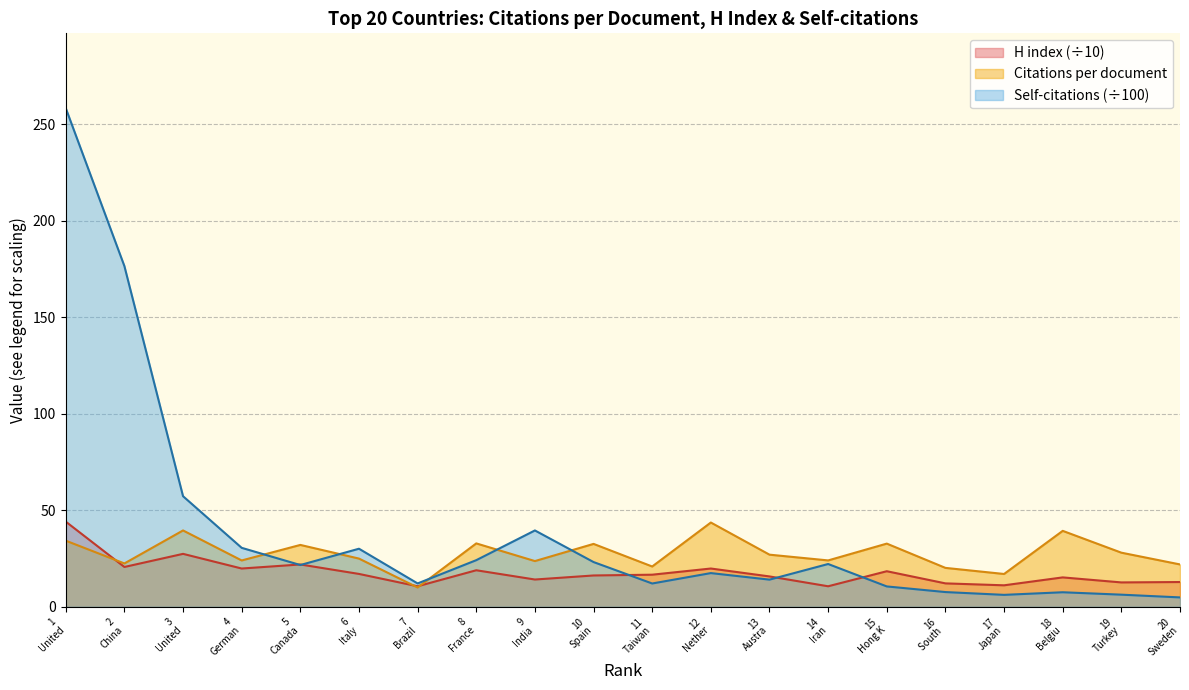

What is the maximum value shown in the chart?

258.4